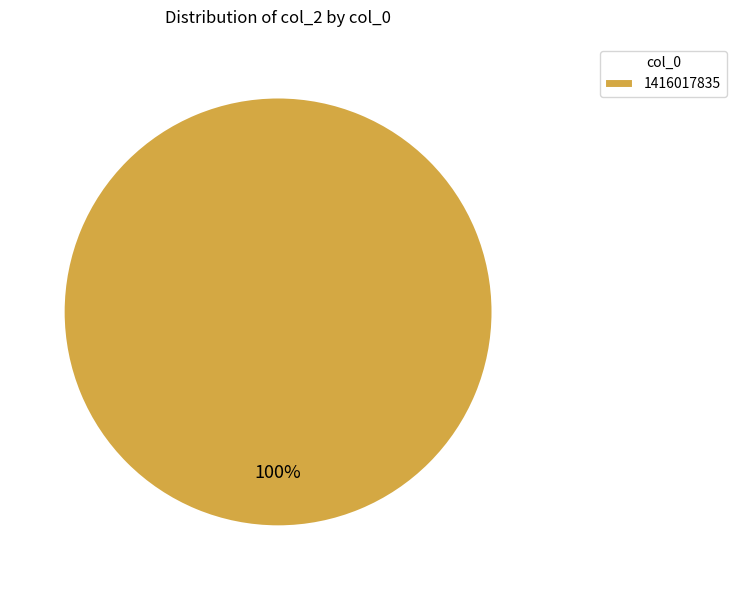

What is the majority slice?

1416017835